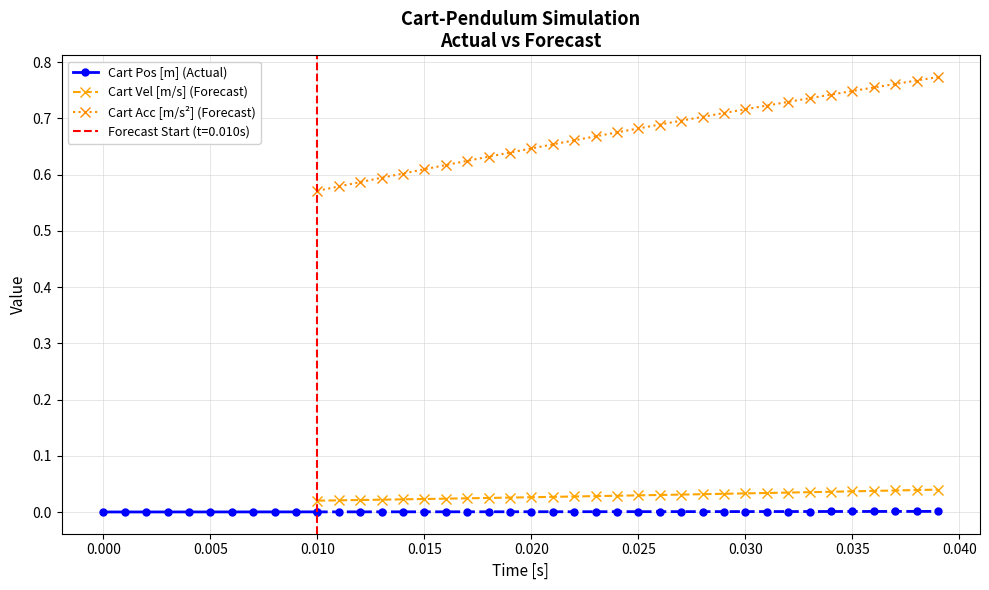

True or false: Cart Vel [m/s] (Forecast) has a value of 0.1 at 0.030.

False